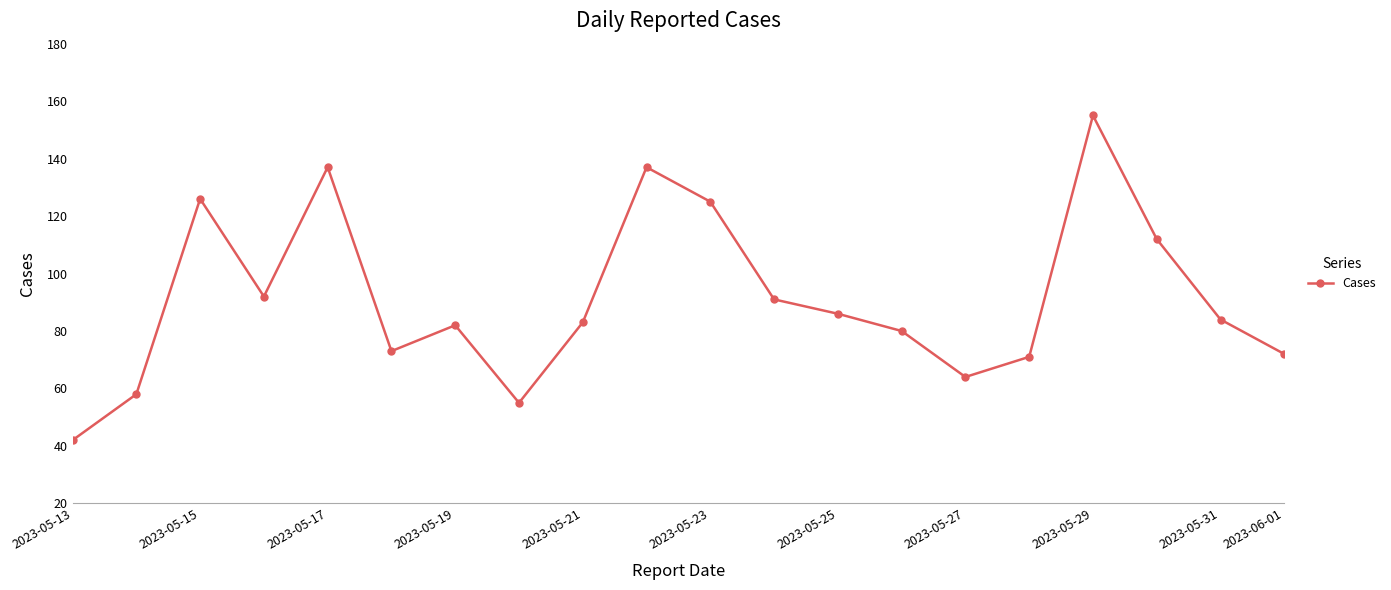

What is the value of the 10th point from the left?

137